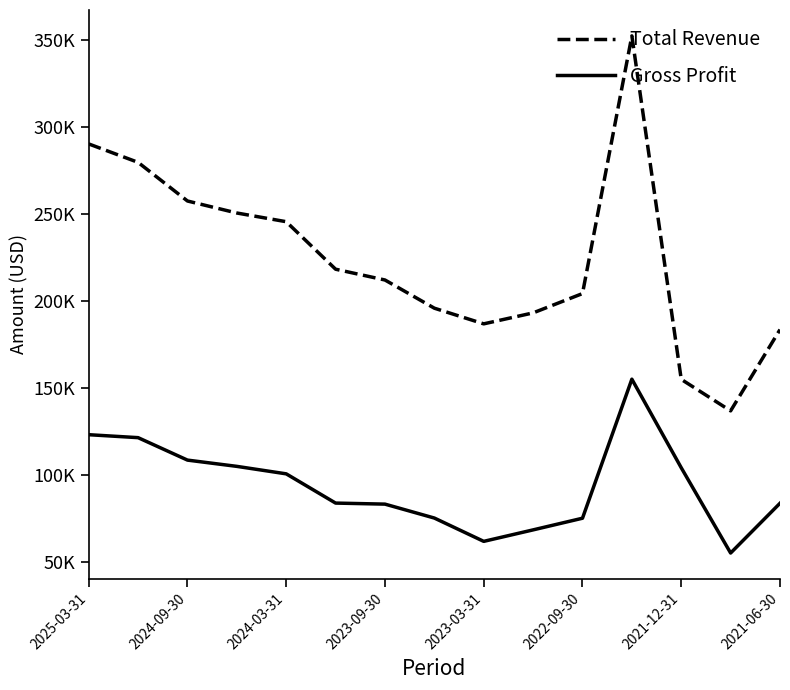

What are all the series names shown in the legend?

Total Revenue, Gross Profit